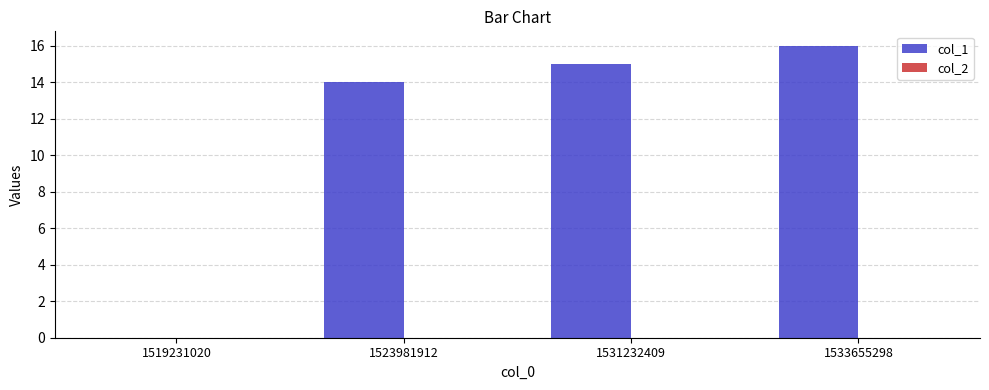

Reading left to right, what are all the values shown in this chart?

1519231020=0	1523981912=14	1531232409=15	1533655298=16